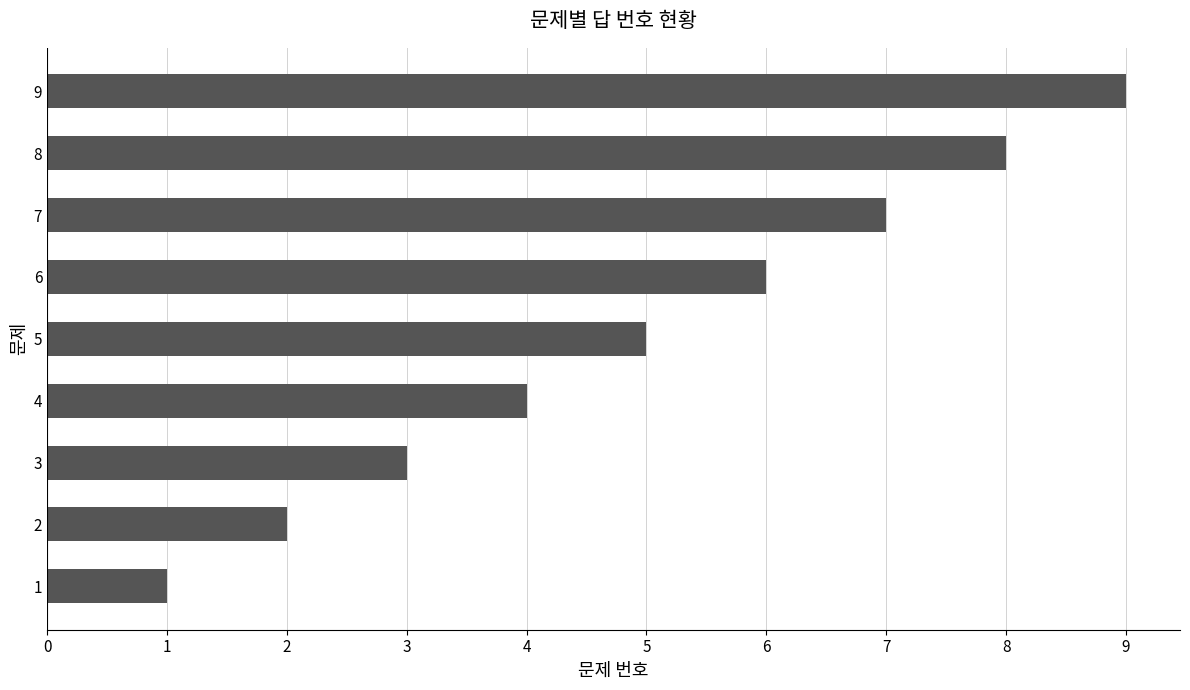

What is the difference between the maximum and minimum values?

8